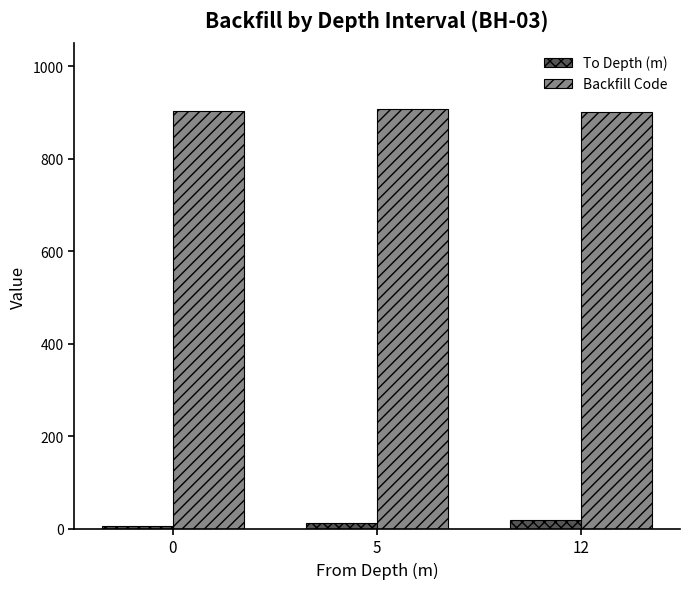

Rank the series by their maximum value, from lowest to highest.

To Depth (m), Backfill Code